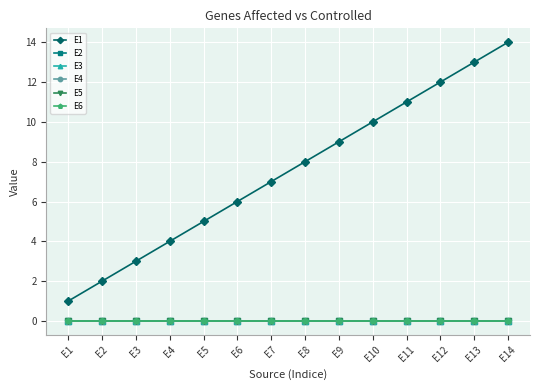

Is this an area chart (filled region under the line)?

No